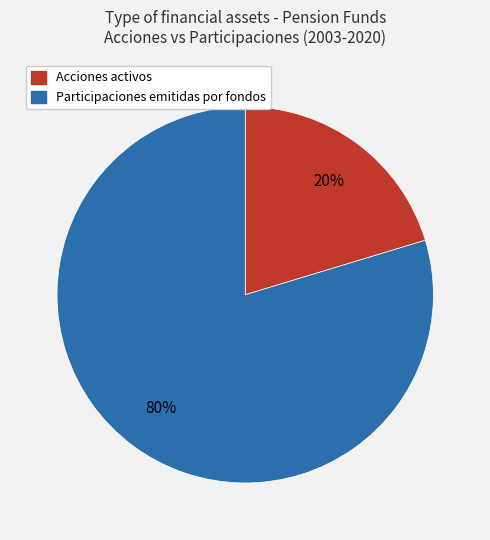

To the nearest percent, what is the average slice percentage?

50%